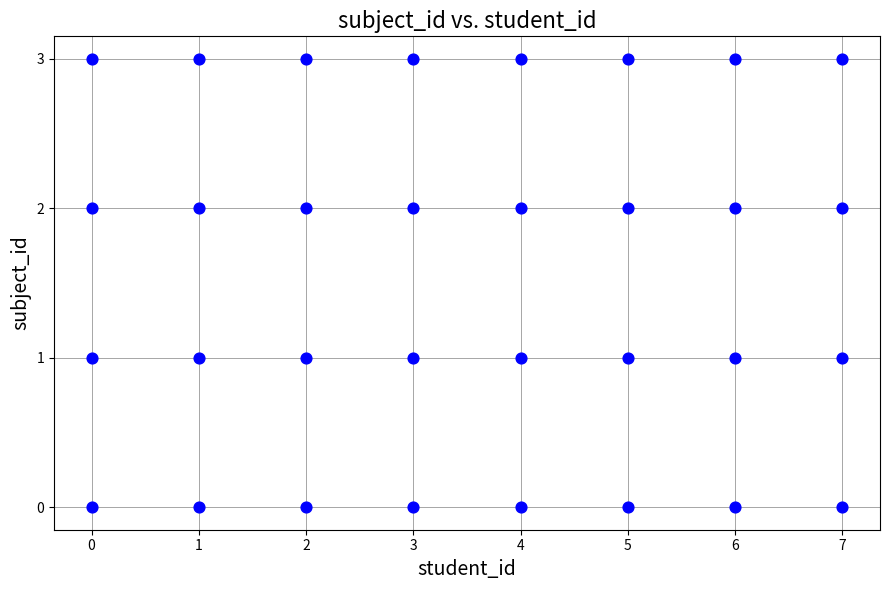

What is the range of Y values (max minus min)?

3